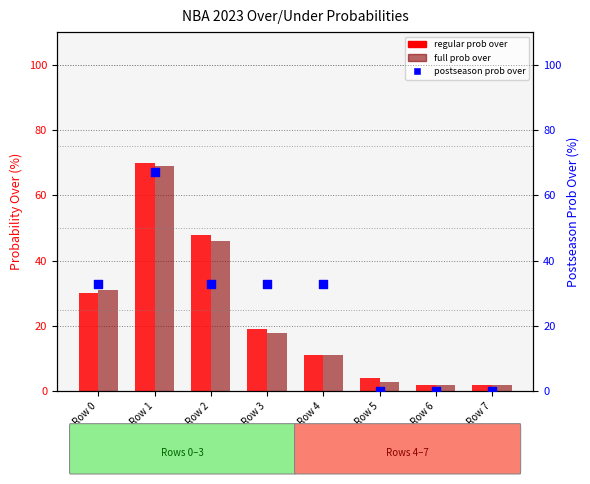

At how many categories does at least one series exceed 40?

2